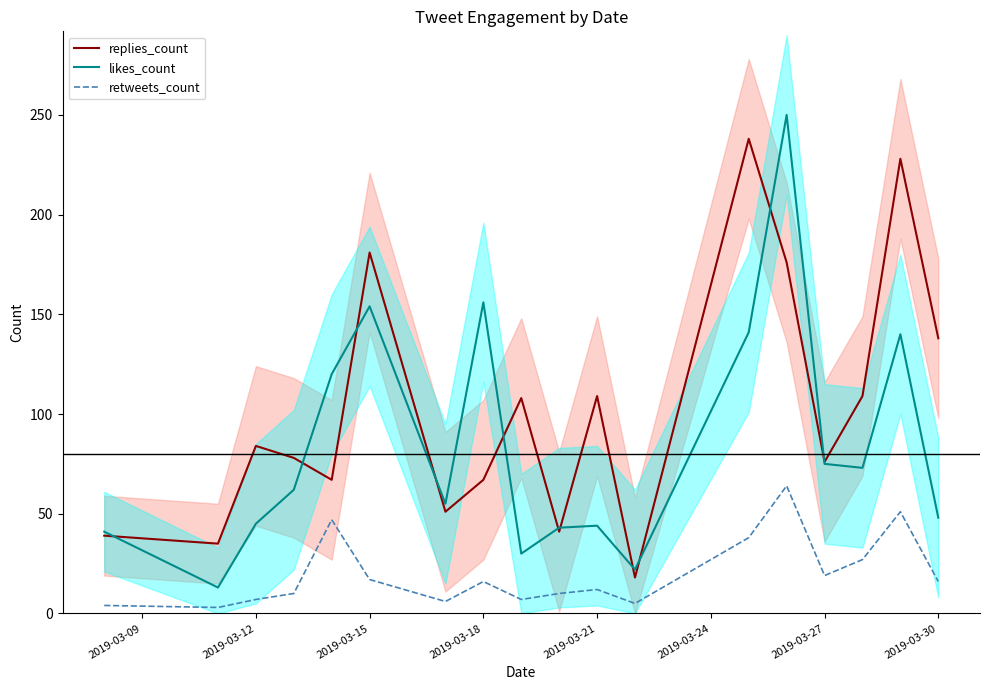

True or false: replies_count has a value of 76 at 2019-03-27.

True